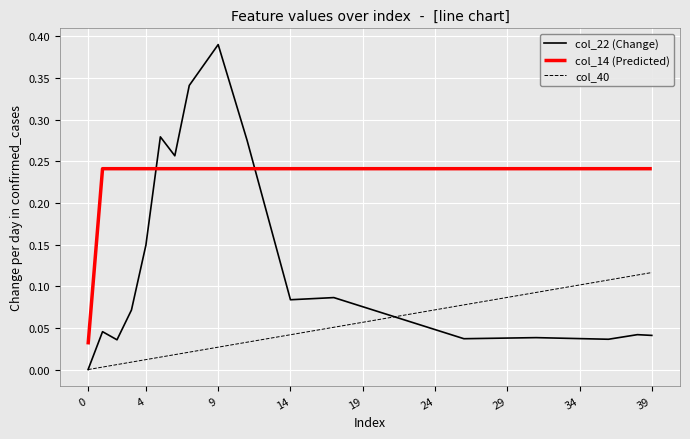

True or false: col_22 (Change) and col_40 intersect in this chart.

True